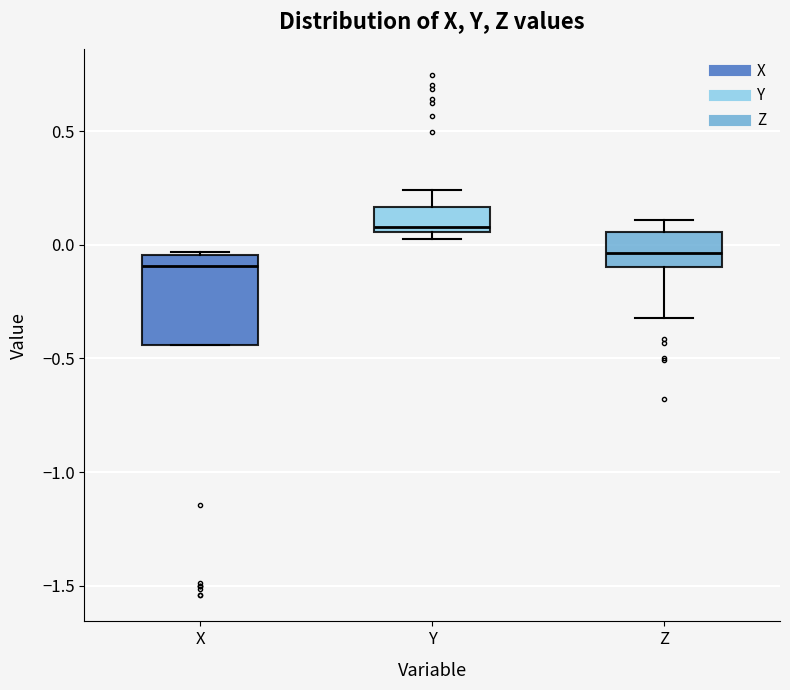

Reading left to right, read every box against the y-axis: the position of its median line, the range the box covers, and the ends of its whiskers. The values are not printed on the chart, so give them approximately, as read against the axis.

X: median -0.10, box -0.45 to -0.05, whiskers -0.45 to -0.05
Y: median 0.10, box 0.05 to 0.15, whiskers 0.05 (just below the box's lower edge) to 0.25
Z: median -0.05, box -0.10 to 0.05, whiskers -0.30 to 0.10